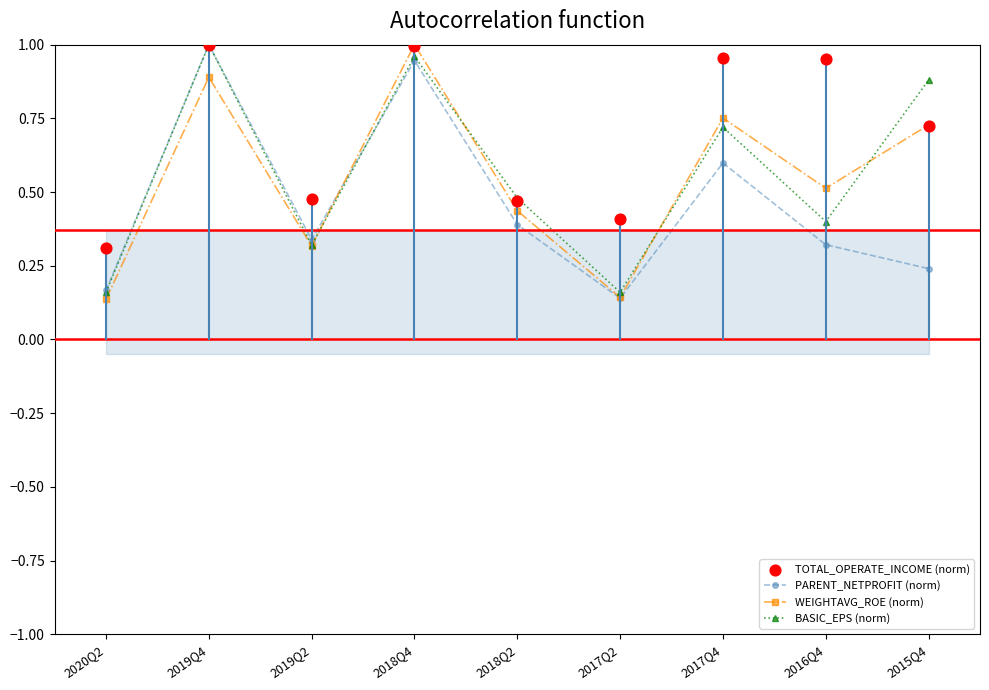

What are all the series names shown in the legend?

PARENT_NETPROFIT (norm), WEIGHTAVG_ROE (norm), BASIC_EPS (norm), TOTAL_OPERATE_INCOME (norm)